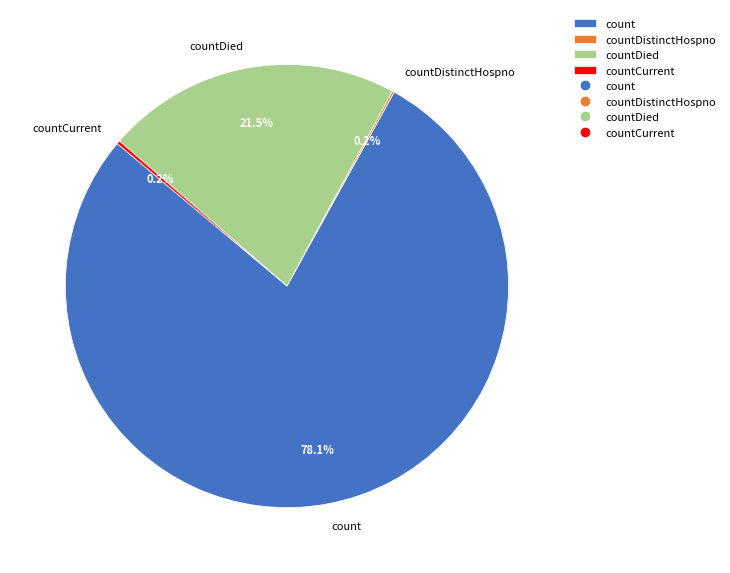

Is there a majority slice in this chart?

Yes